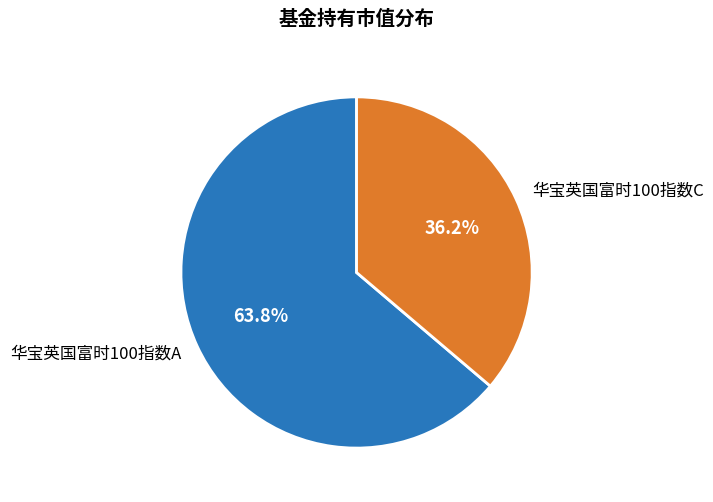

How much of the chart is everything except 华宝英国富时100指数A?

36.2%